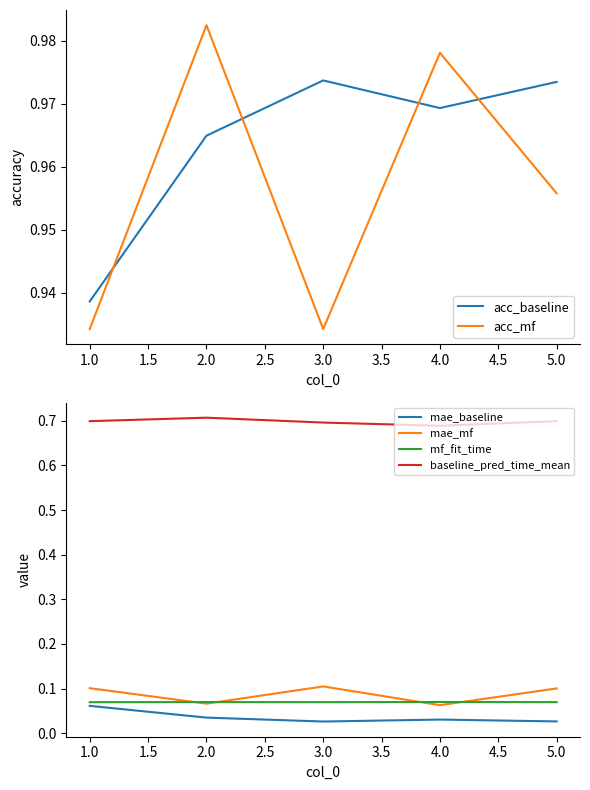

The mf_fit_time series shows 0.0 at 2.0. True or false?

False